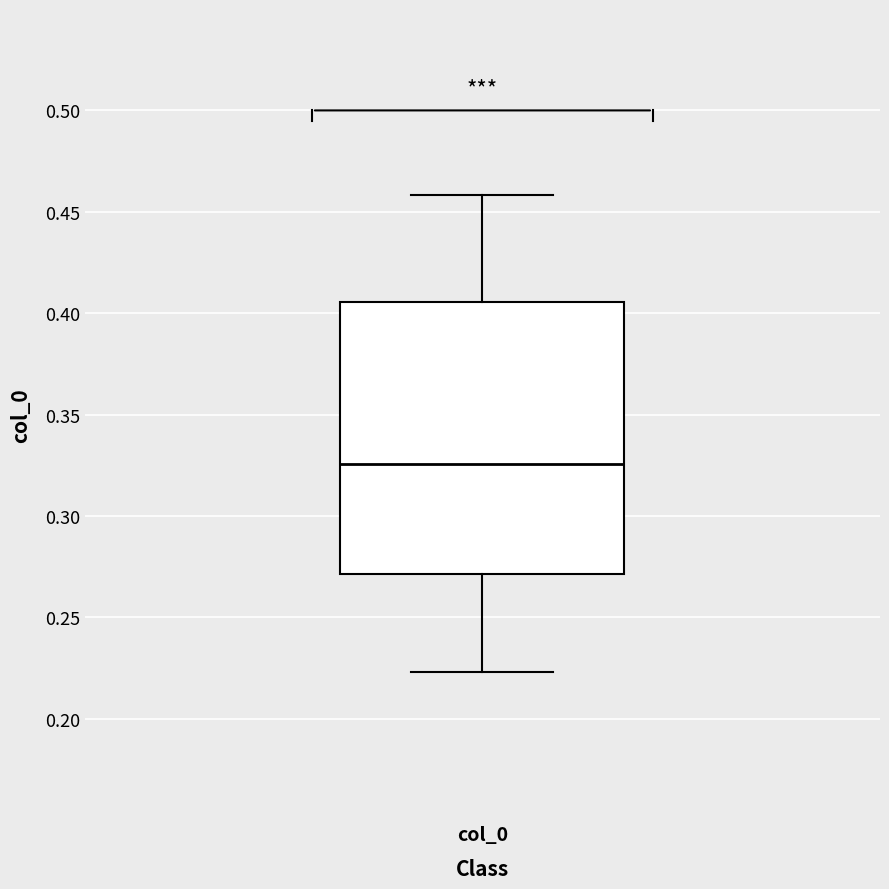

Read this box plot against the y-axis: the position of the median line, the range covered by the box, and the ends of both whiskers. The values are not printed on the chart, so give them approximately, as read against the axis.

median 0.325, box 0.270 to 0.405, whiskers 0.225 to 0.460